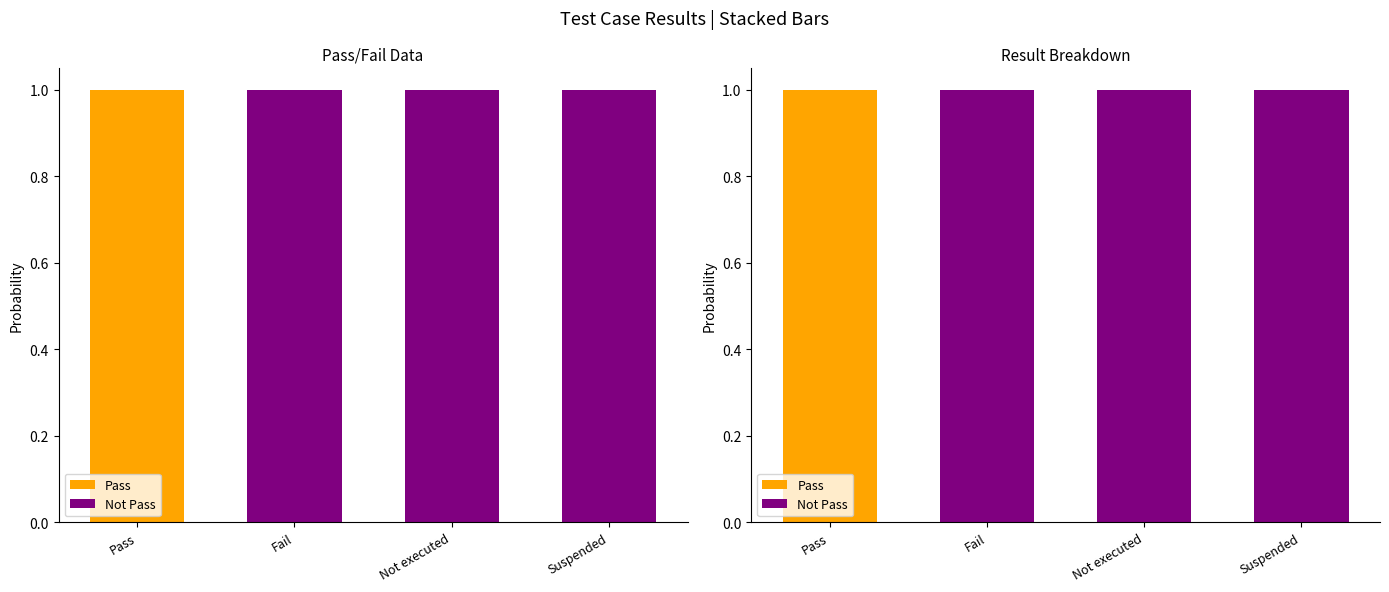

What is the maximum value shown in the chart?

1